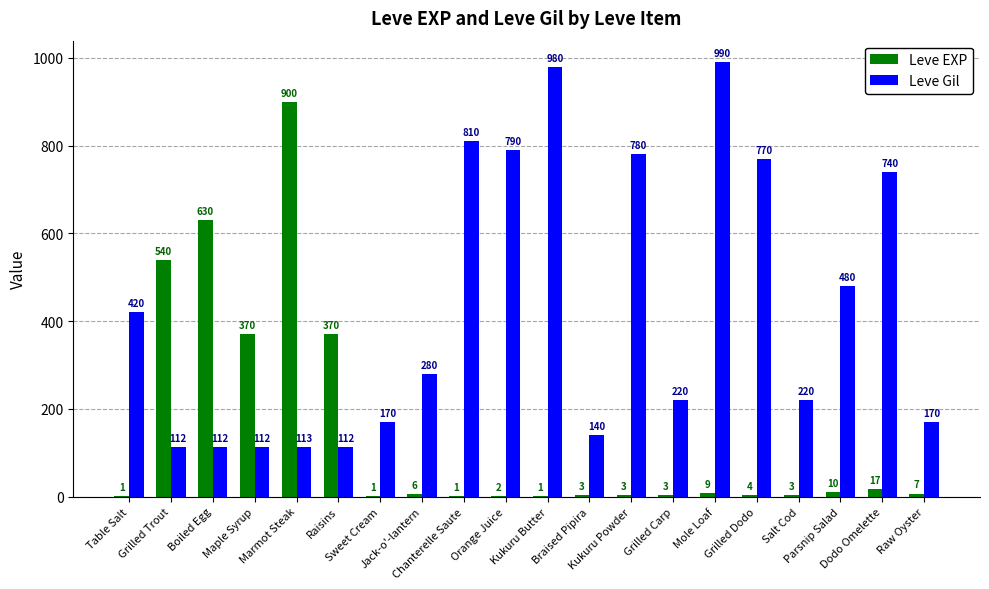

Reading left to right, transcribe all the data shown in this chart.

Leve EXP: 1	540	630	370	900	370	1	6	1	2	1	3	3	3	9	4	3	10	17	7
Leve Gil: 420	112	112	112	113	112	170	280	810	790	980	140	780	220	990	770	220	480	740	170